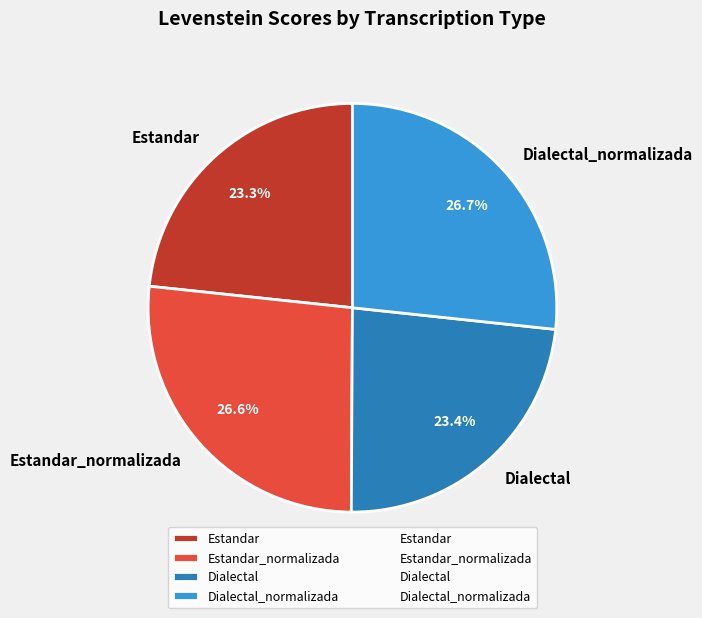

Is there a majority slice in this chart?

No